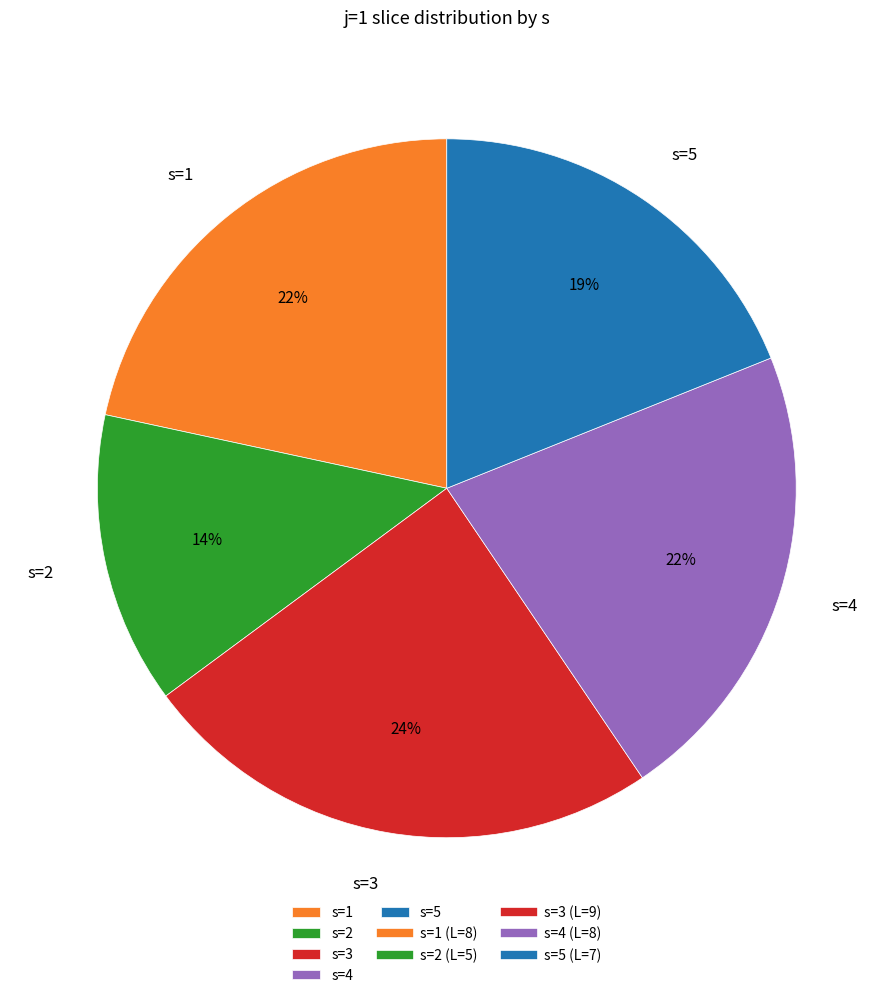

Which slice is the smallest?

s=2